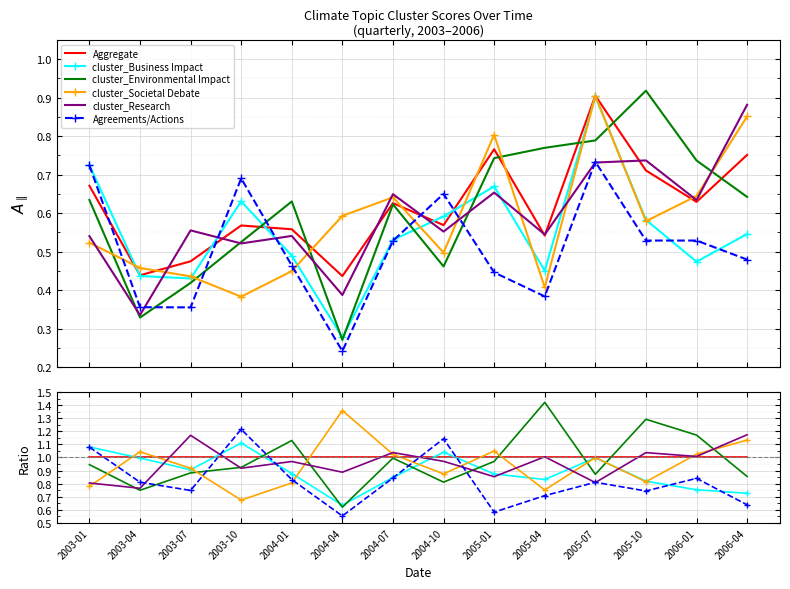

The value of cluster_Societal Debate at 2006-01 is 0.4. True or false?

False